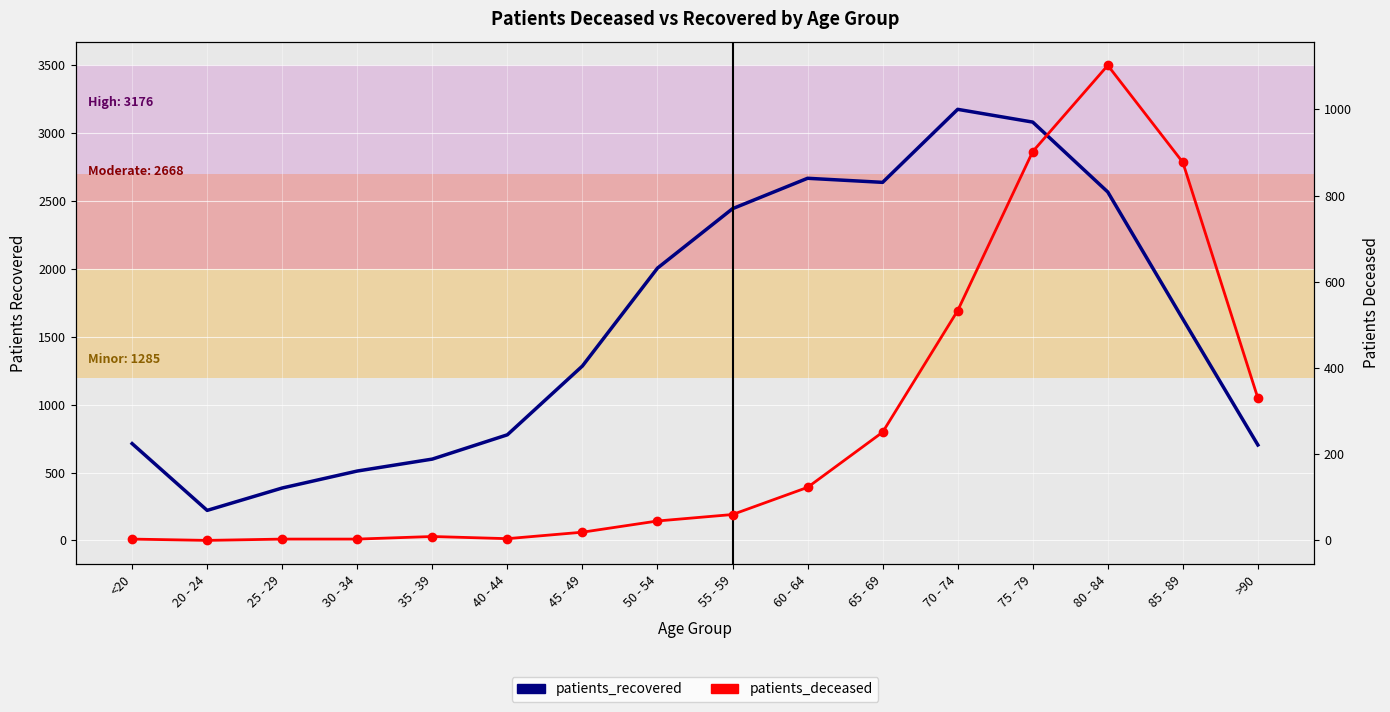

What value does the patients_recovered series have at 40 - 44, to the nearest 50?

800